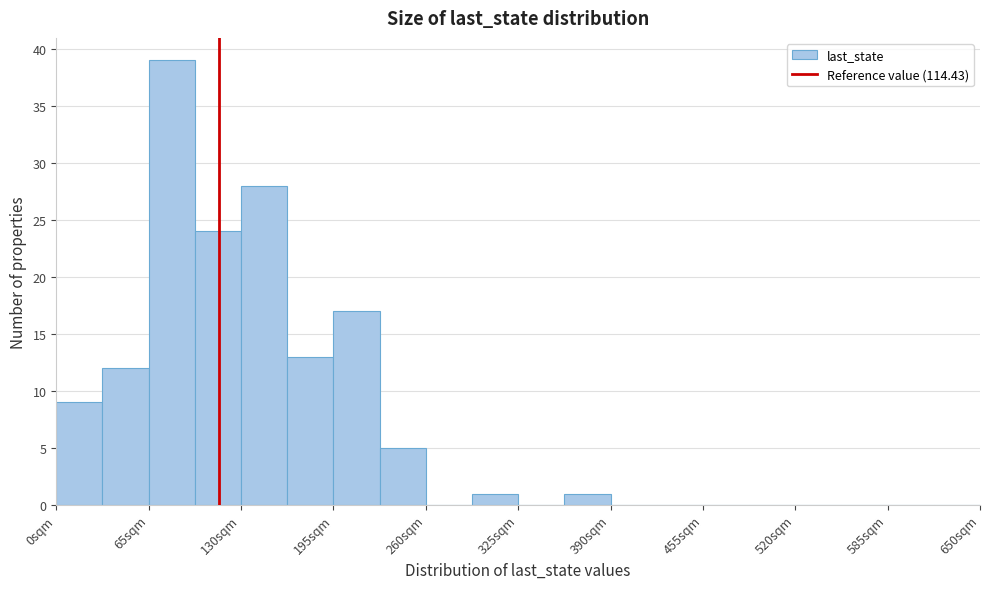

Around what value on the x-axis is the tallest bar? Give the approximate position of its centre, as read against the axis.

80